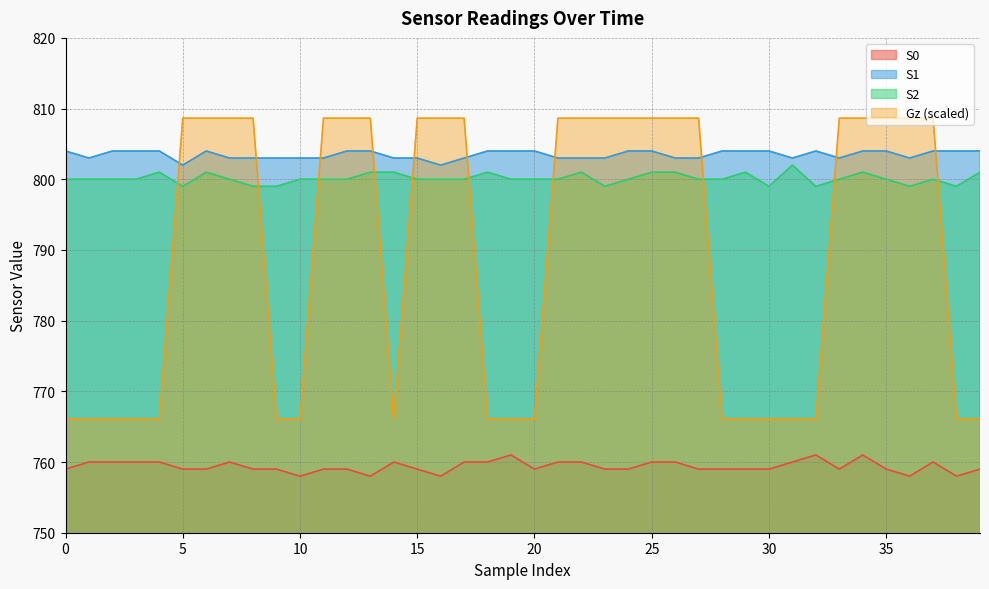

Where does the Gz series first go above 808?

5